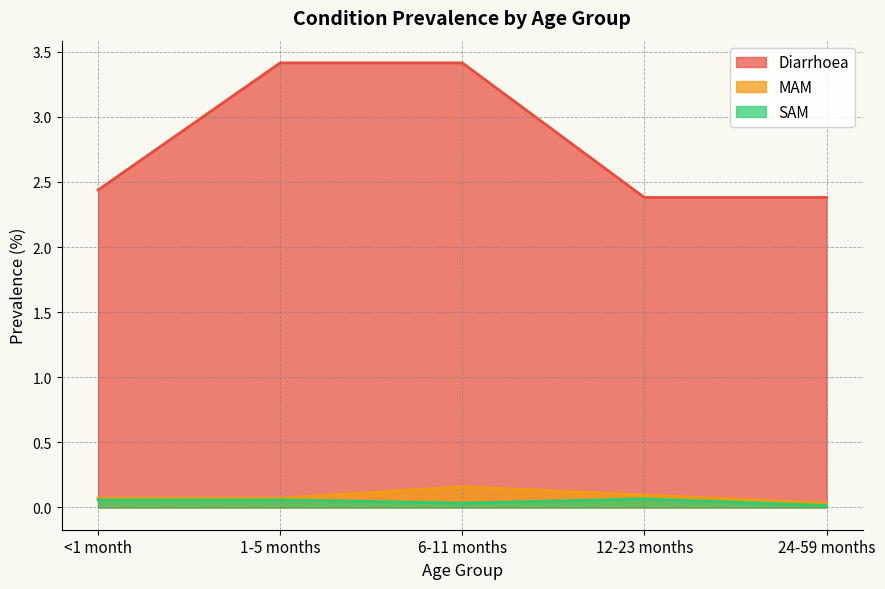

List the series in order of their peak value, highest first.

Diarrhoea, MAM, SAM